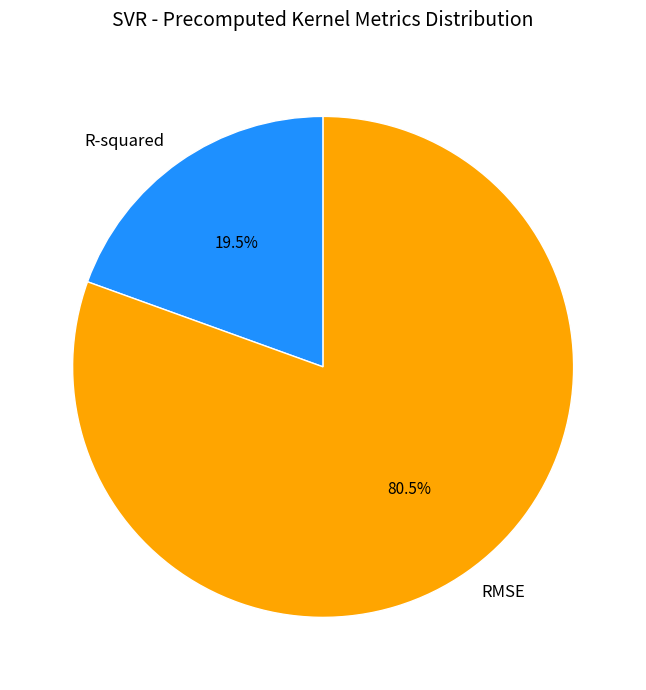

What portion of the pie excludes R-squared?

80.5%